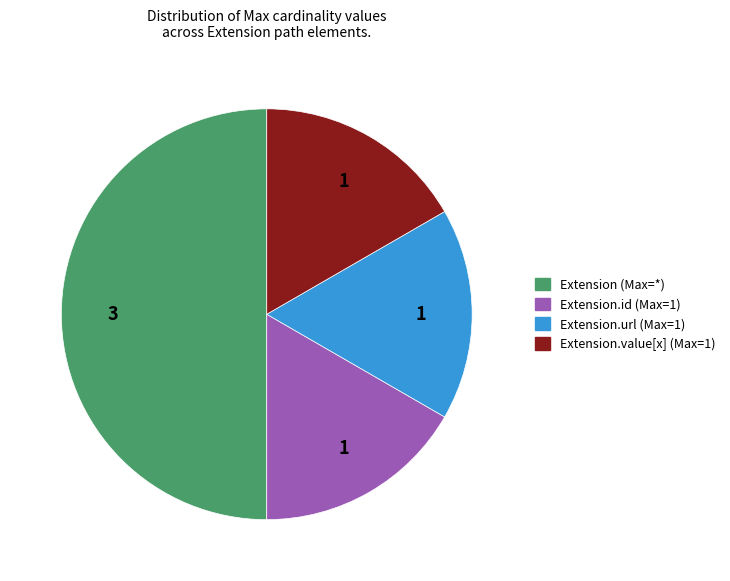

Is it true that Extension (Max=*) is 50% of the pie?

True